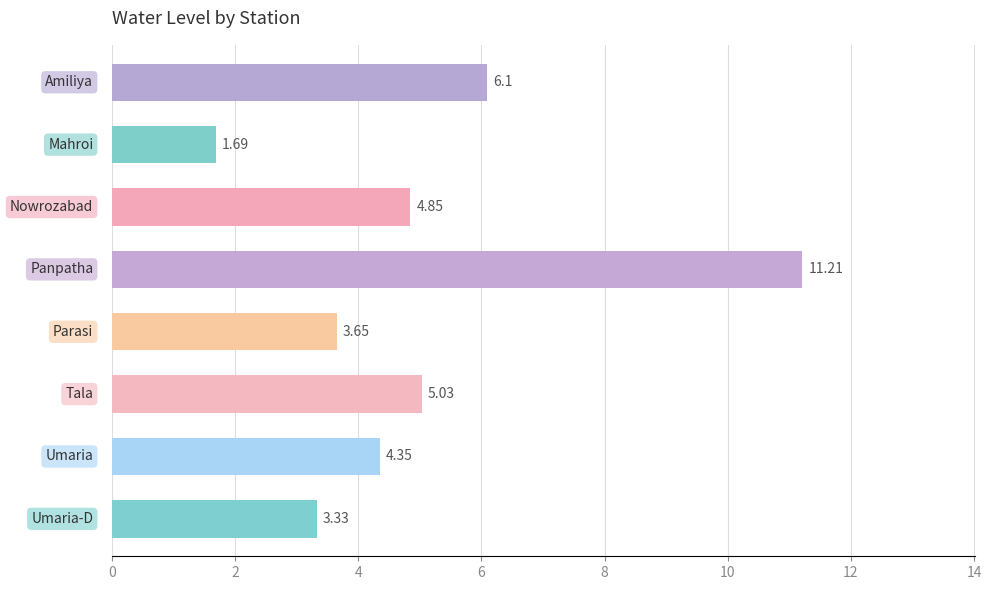

What is the sum of all values?

40.2